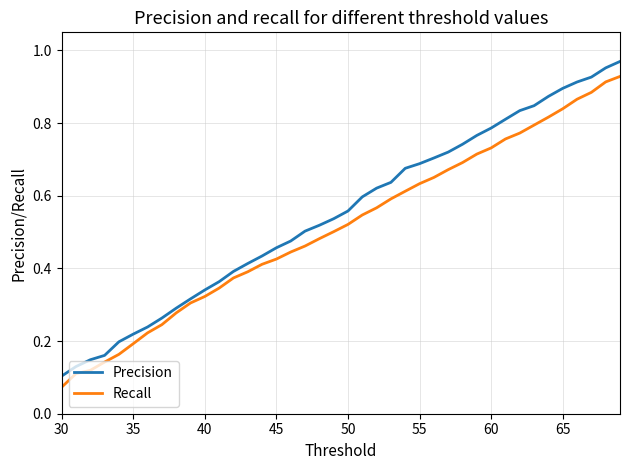

List the series in order of their overall mean, lowest first.

Recall, Precision